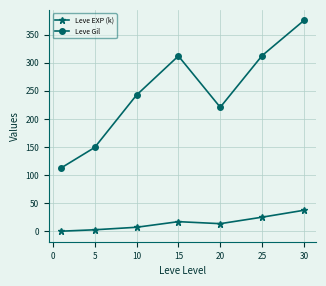

How many interior local valleys does the Leve Gil series have?

1